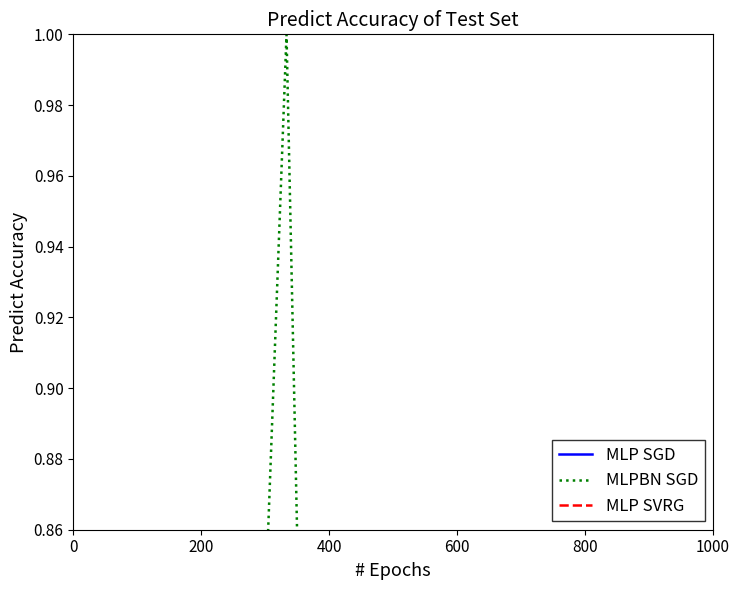

In MLPBN SGD, how many points are higher than both neighbors (excluding endpoints)?

1